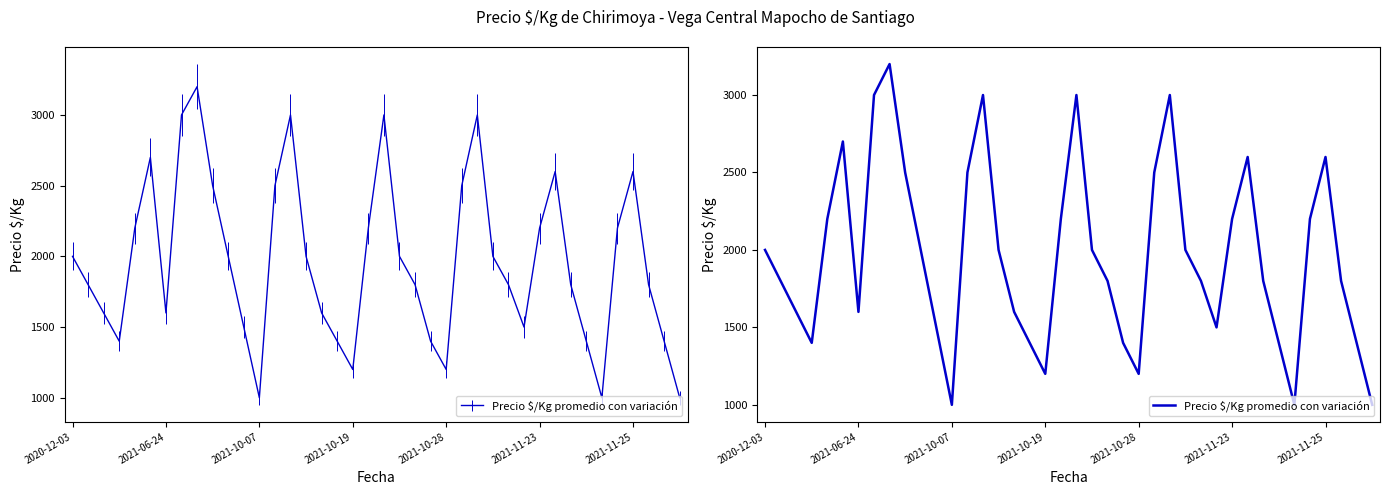

What is the change in value from 14 to 35?

-800